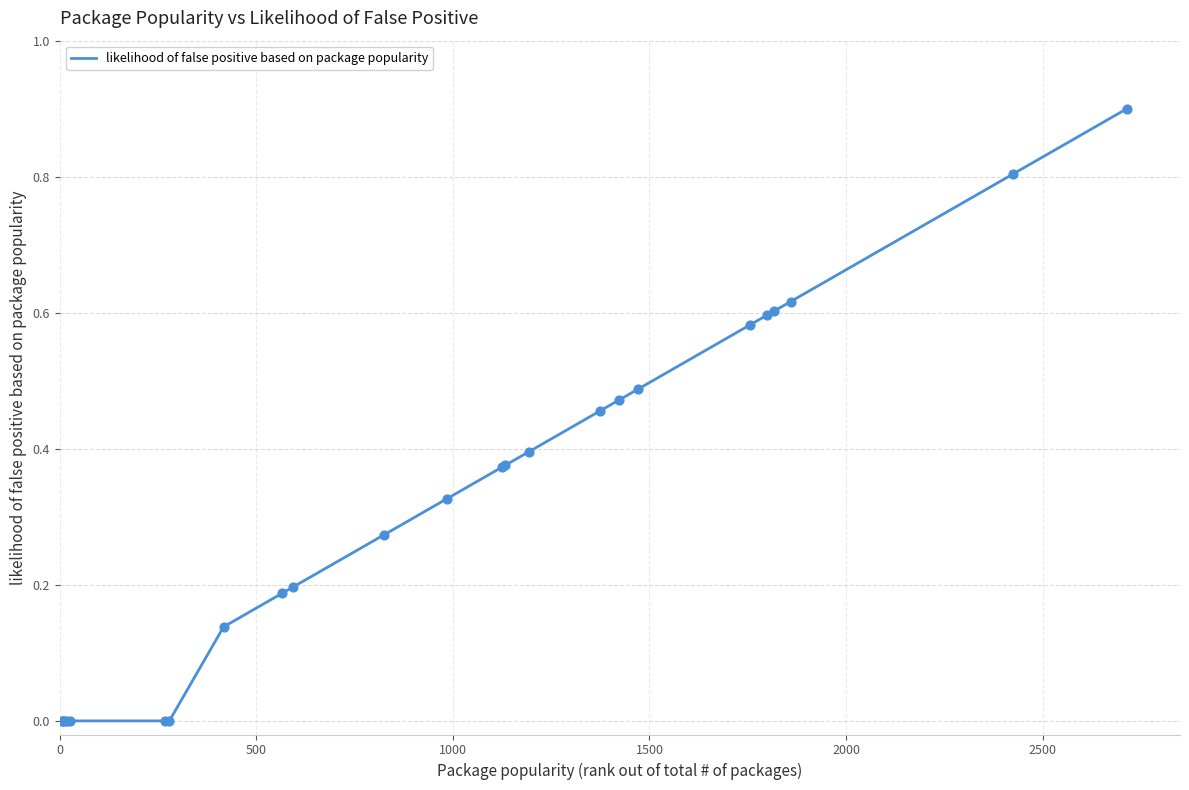

What is the difference between the maximum and minimum values?

0.9